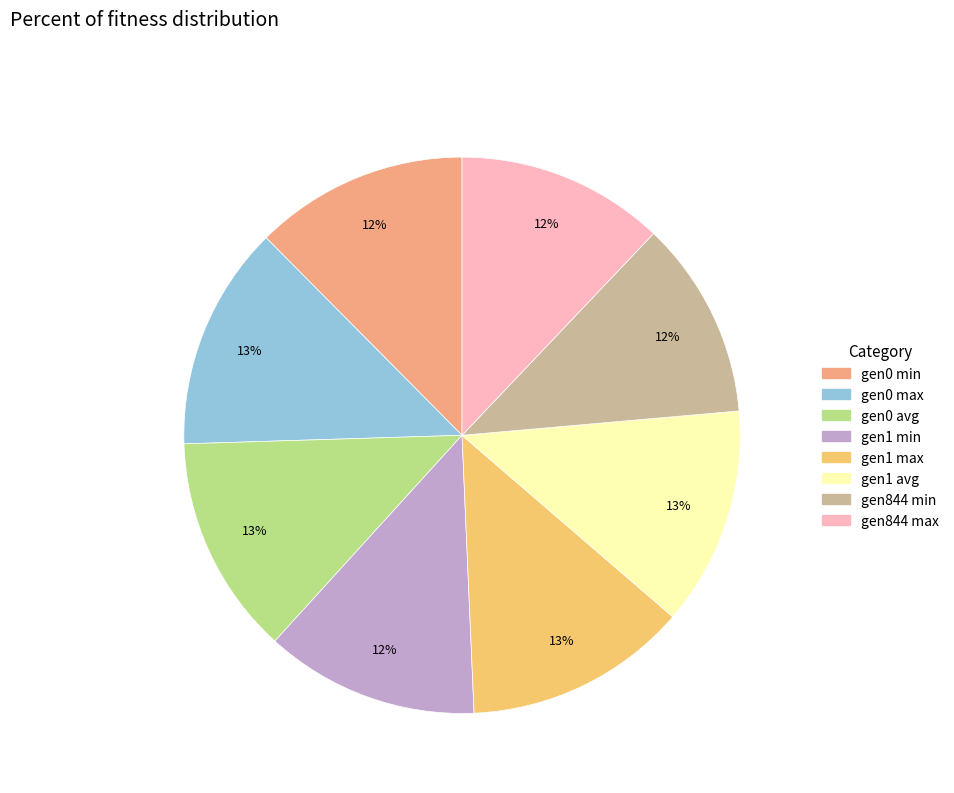

Is there a majority slice in this chart?

No